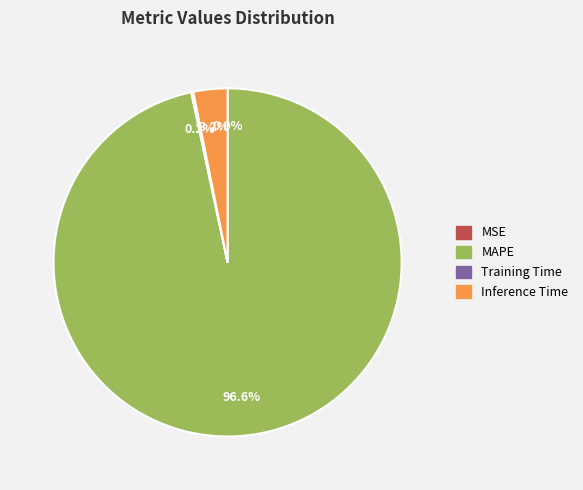

Which category accounts for the majority?

MAPE